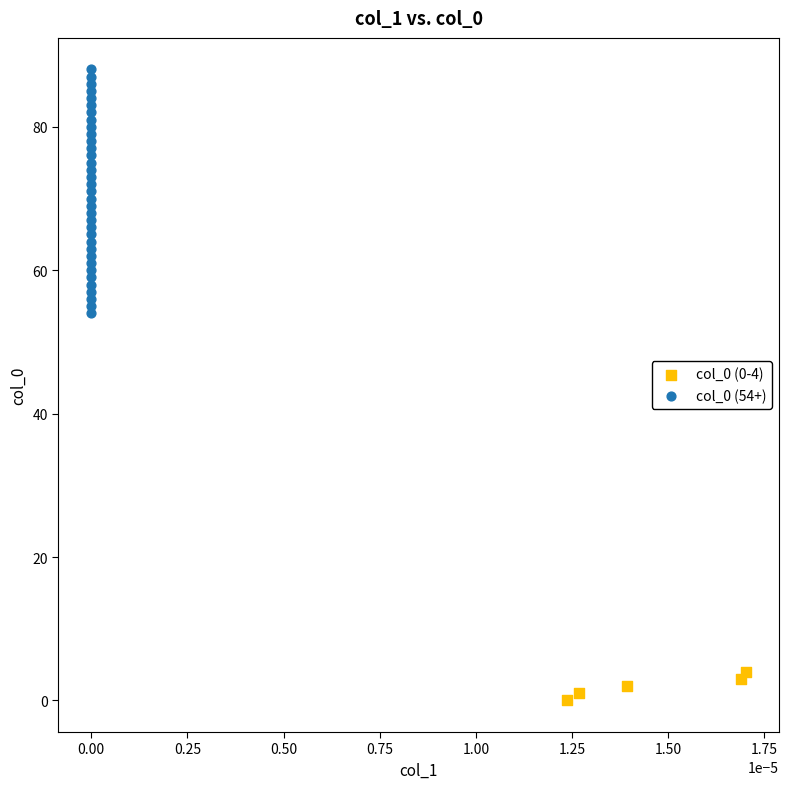

Which series has the widest spread of Y values?

col_0 (54+)